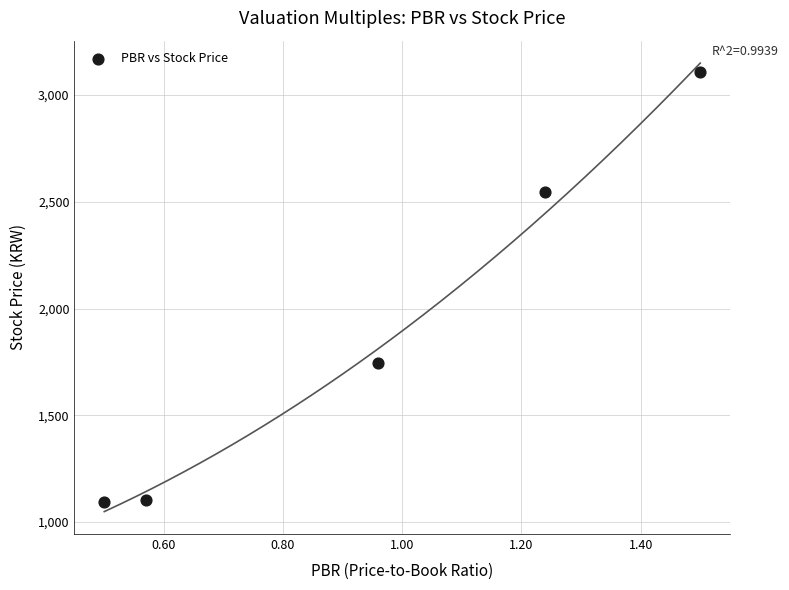

What is the average Y value?

1920